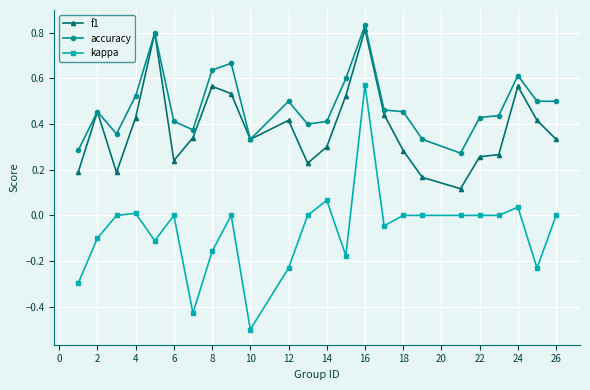

Which series has the largest total across all categories?

accuracy